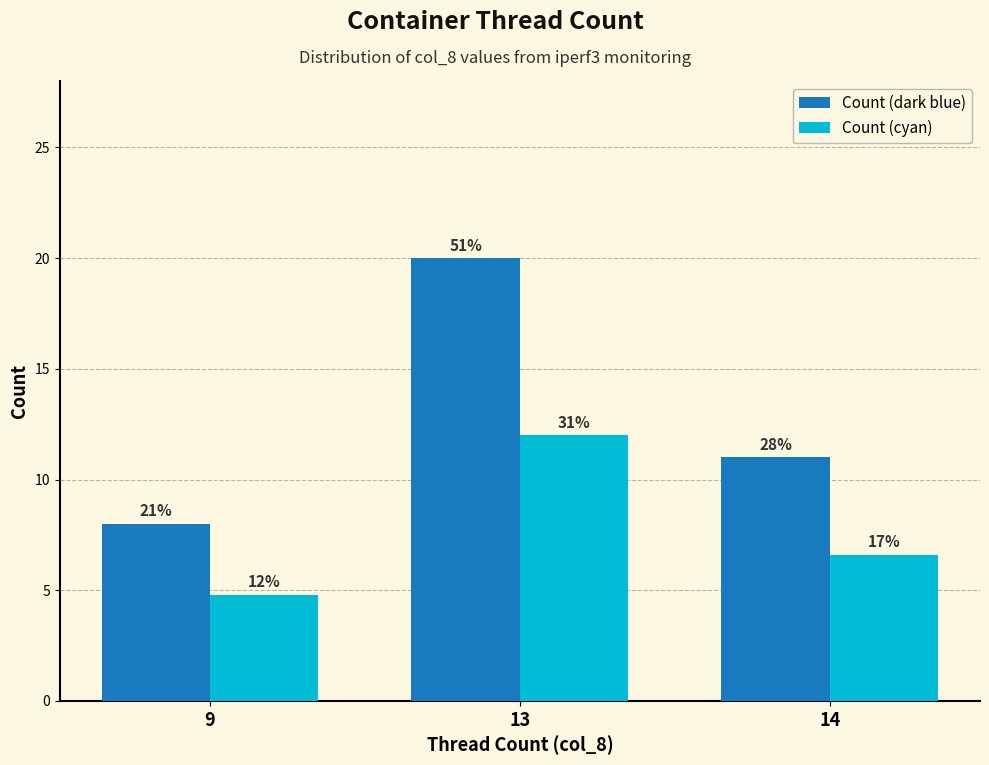

Reading left to right, what are all the values shown in this chart?

Count (dark blue): 9=8.0	13=20.0	14=11.0
Count (cyan): 9=4.8	13=12.0	14=6.6